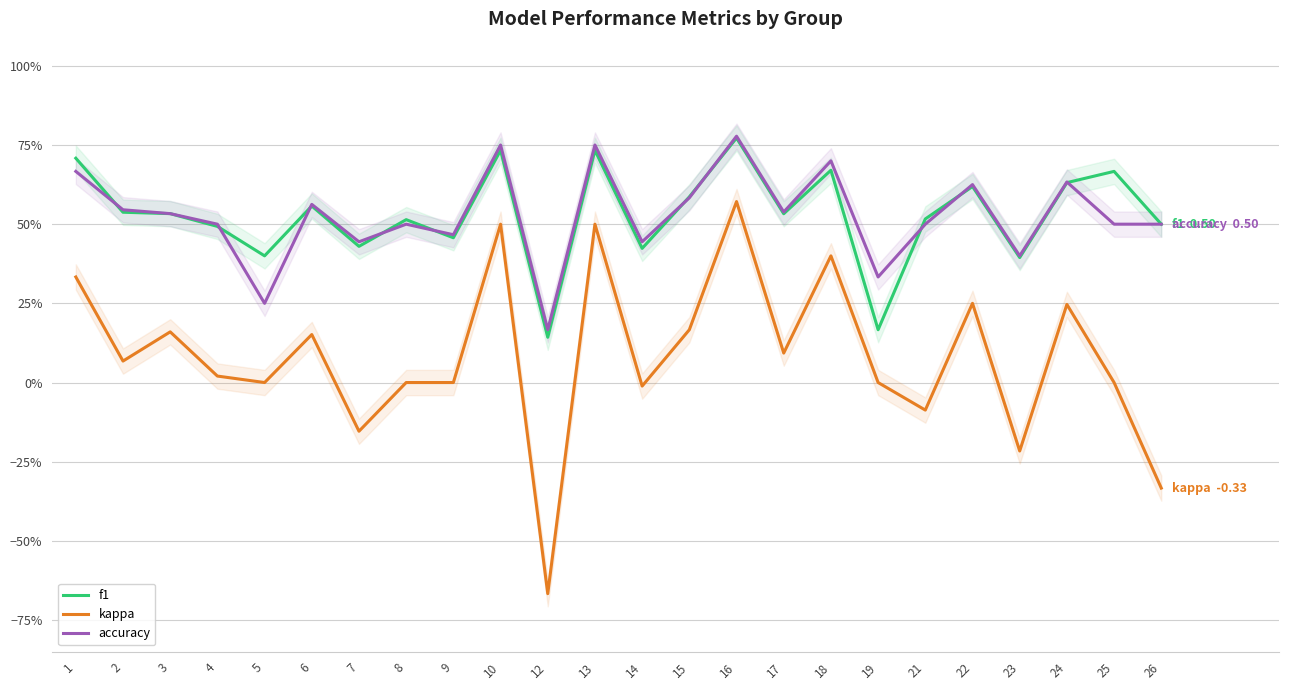

True or false: accuracy has a value of 0.4 at 5.

False